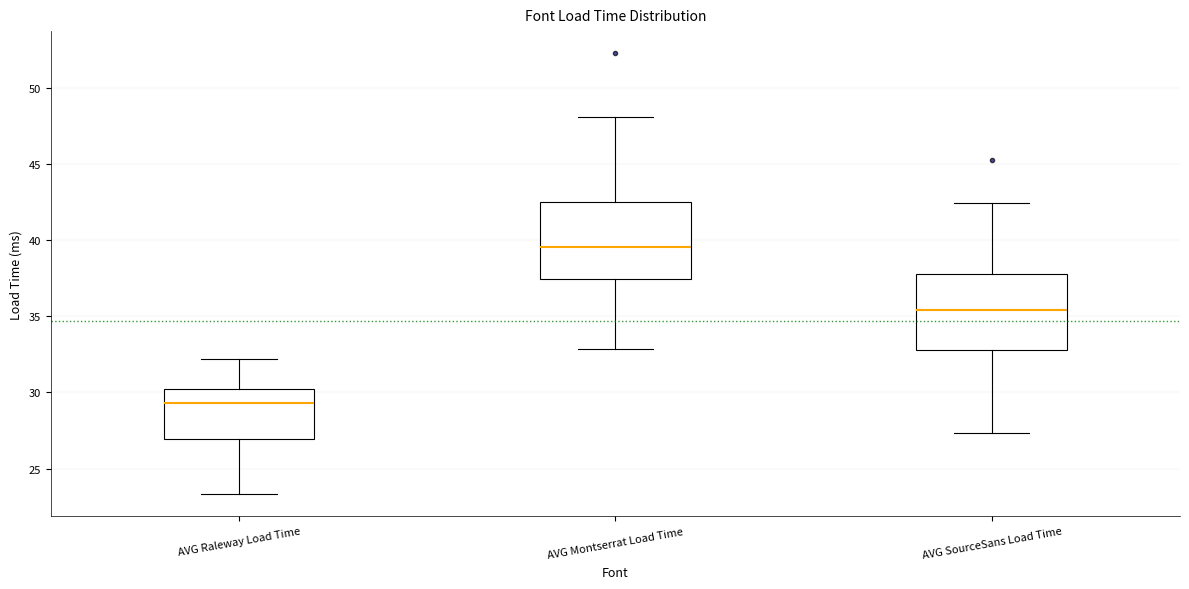

Where does the lower whisker of the box for AVG SourceSans Load Time end on the y-axis? The values are not printed on the chart, so give them approximately, as read against the axis.

27.5